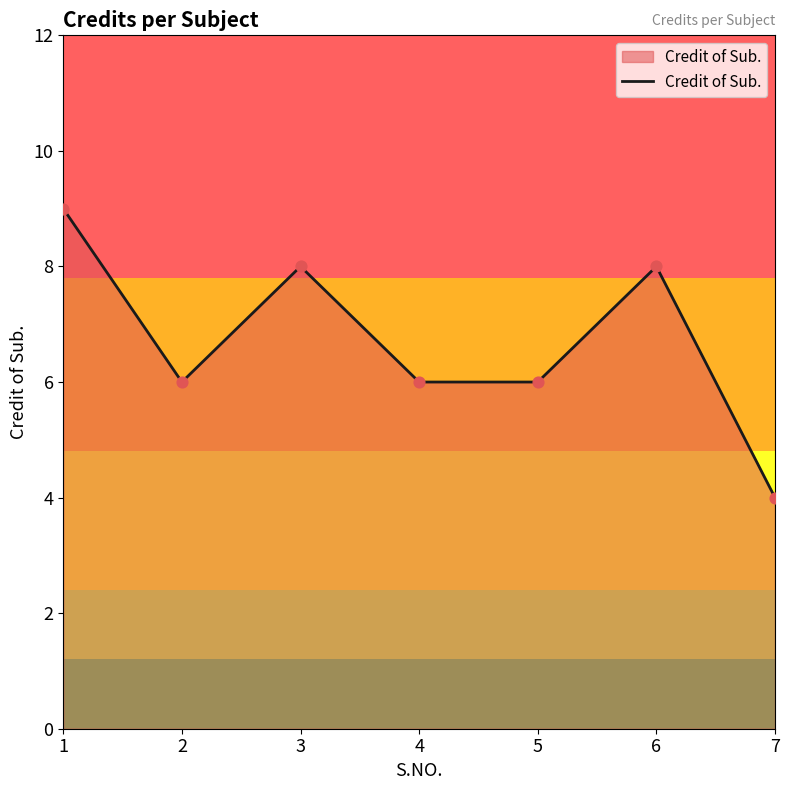

What is the change in value from 1 to 5?

-3